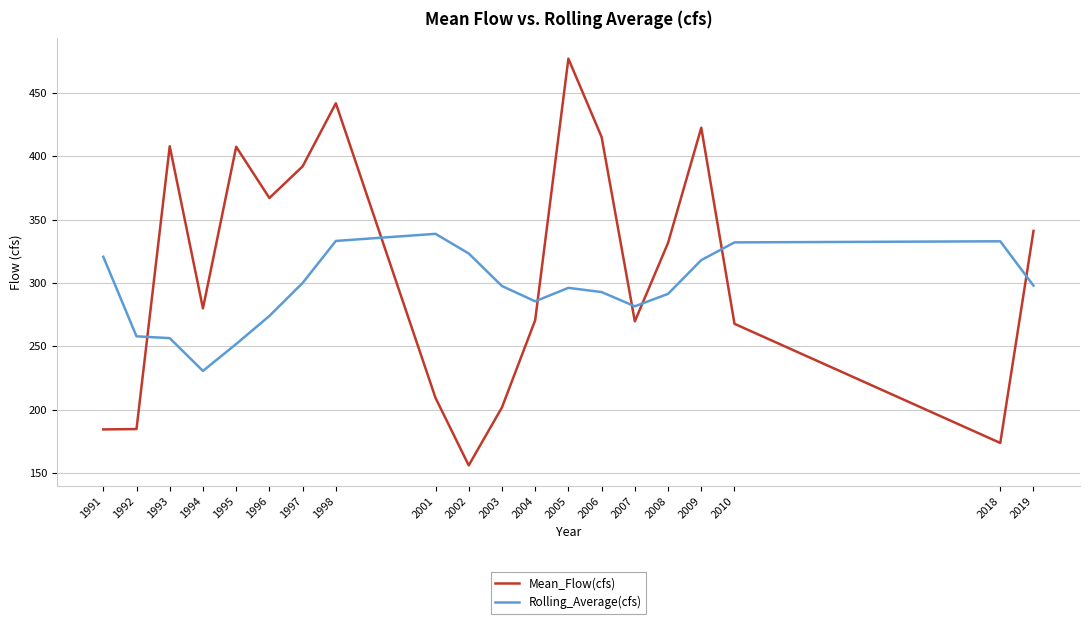

Does the chart have visible grid lines?

Yes